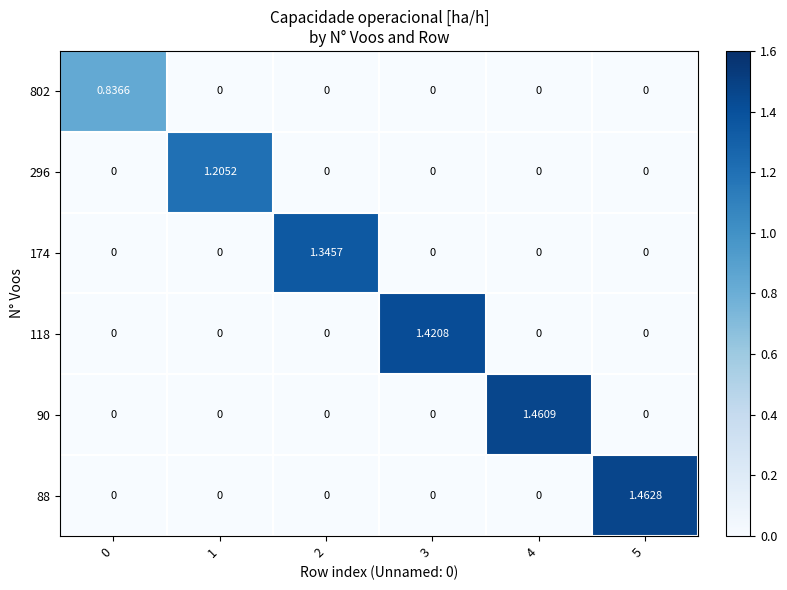

Is the value of 90 at 4 greater than the value of 88 at 4?

Yes